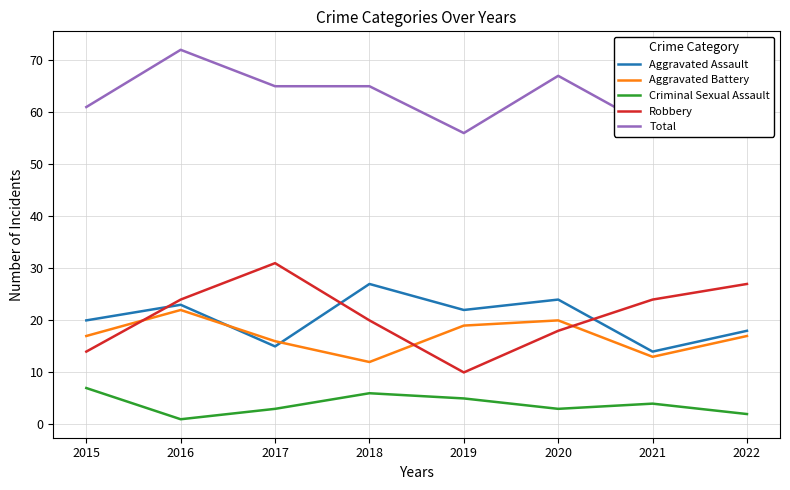

Read the Aggravated Assault value at 2016, to the nearest 10.

20